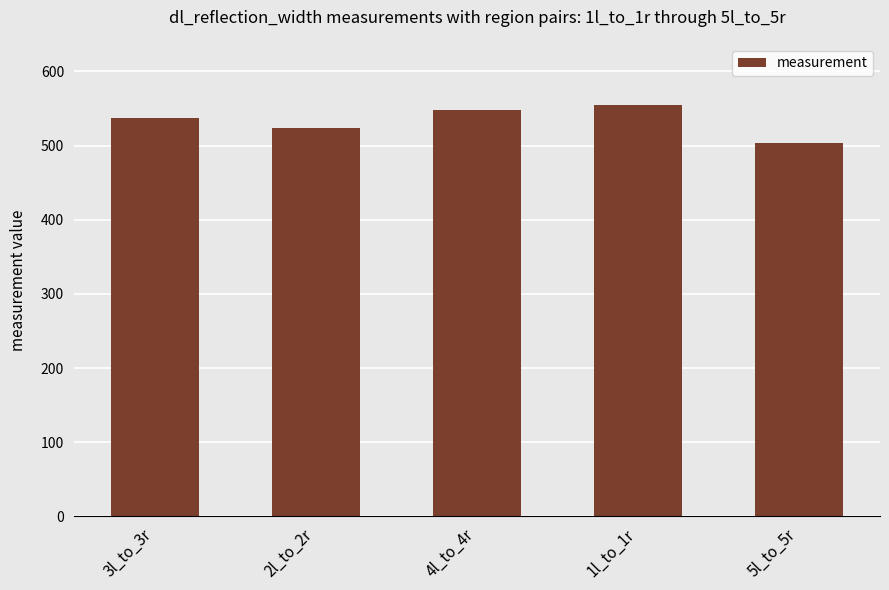

Reading left to right, extract all data points from this chart.

3l_to_3r=537.5	2l_to_2r=524.0	4l_to_4r=547.5	1l_to_1r=554.0	5l_to_5r=503.5